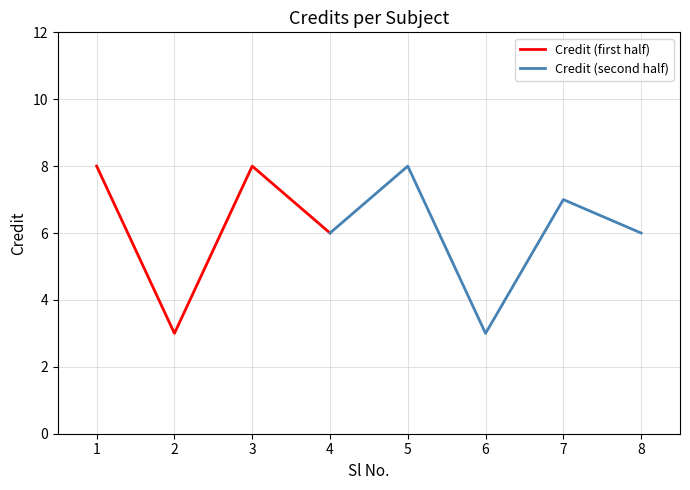

List the labels in order of value, largest first.

1, 3, 5, 7, 4, 8, 2, 6